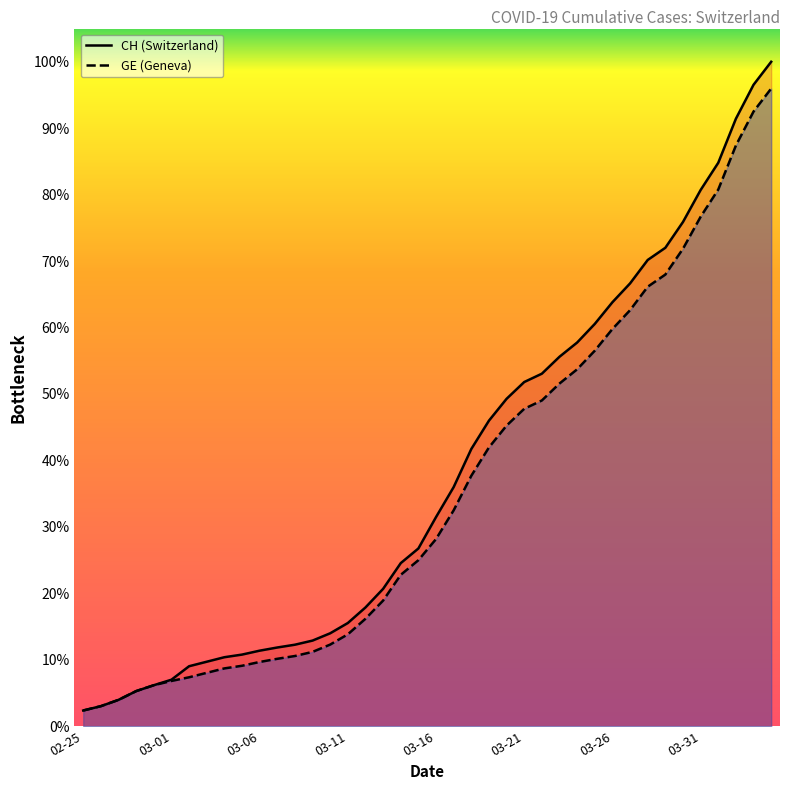

What are all the series names shown in the legend?

CH, GE